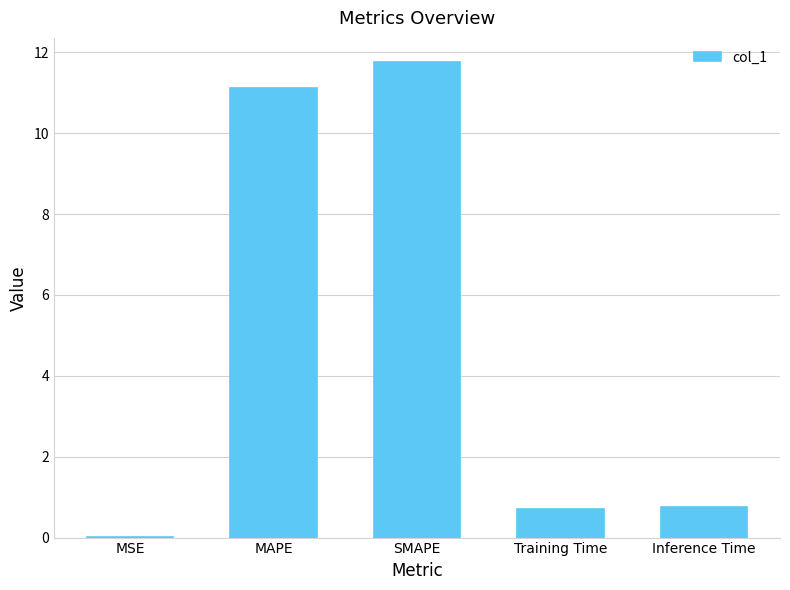

The value at MAPE is 11.1. True or false?

True